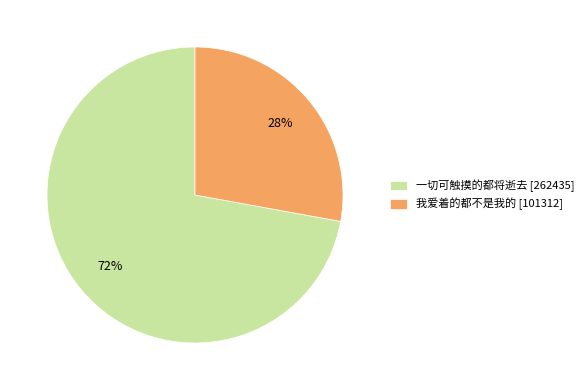

What is the smallest slice in the pie chart?

我爱着的都不是我的